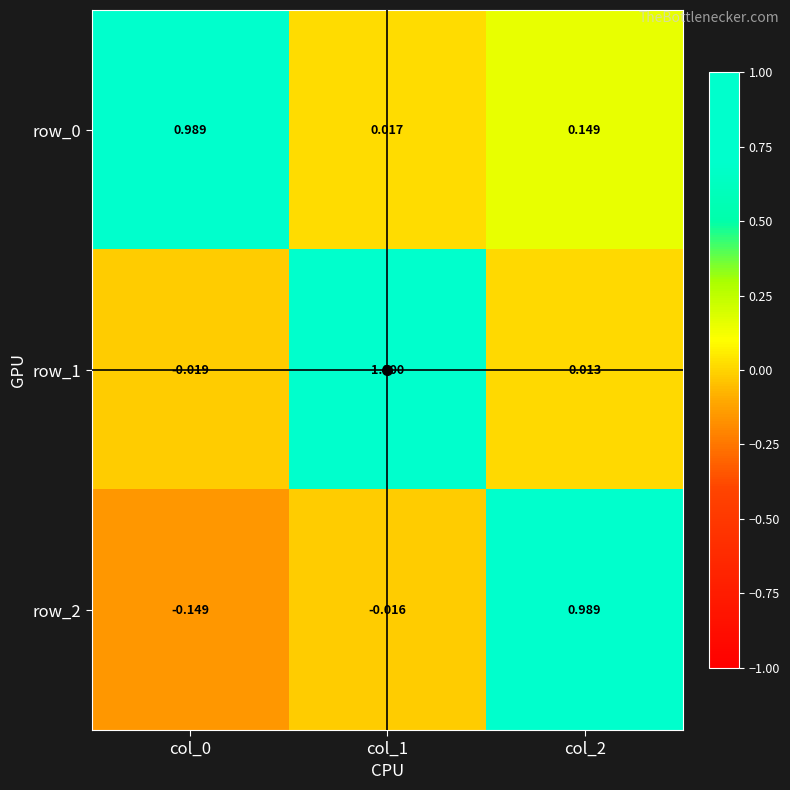

Is the value of row_1 at col_0 greater than the value of row_0 at col_0?

No